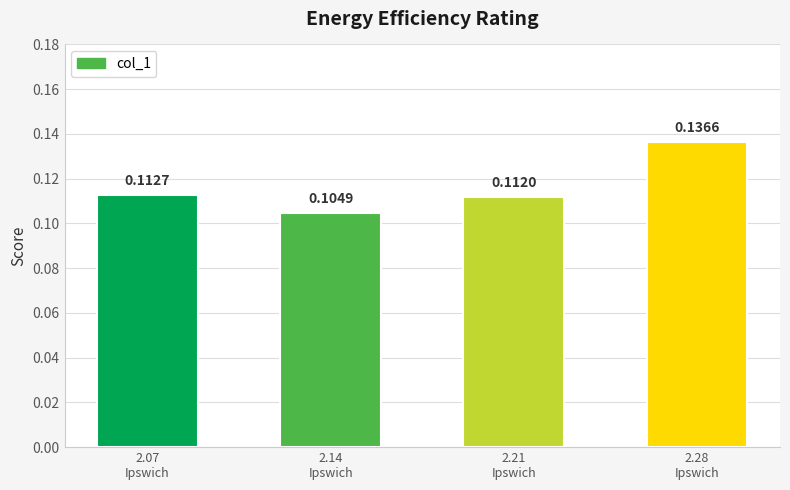

What is the sum of all values?

0.5